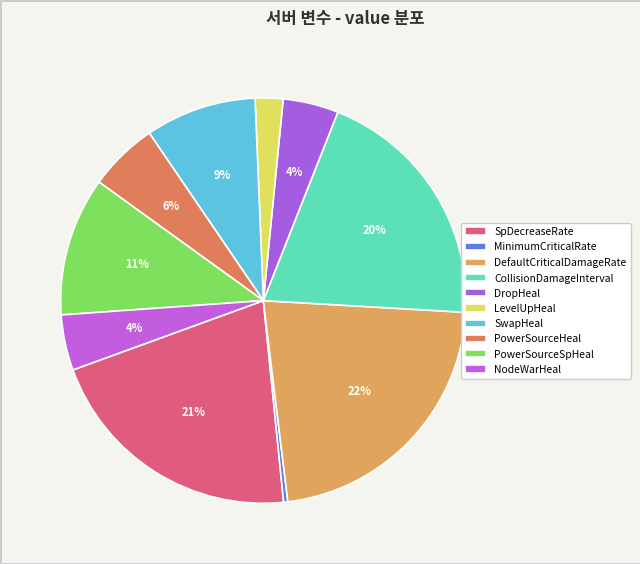

To the nearest percent, what percentage of the pie is LevelUpHeal?

2%